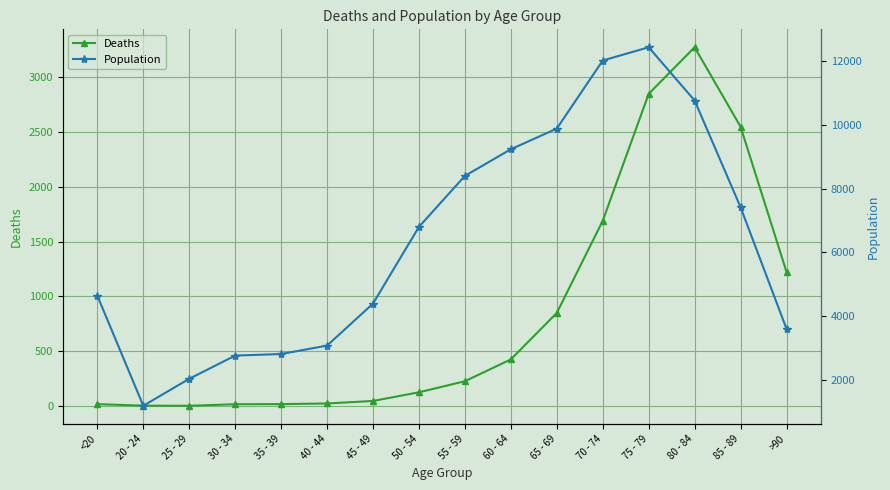

True or false: Population and Deaths intersect in this chart.

False